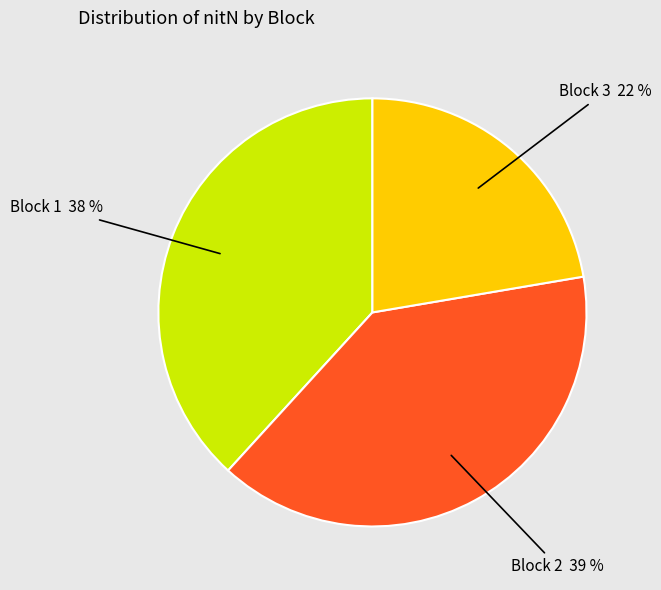

Which category has the biggest portion of the pie?

Block 2